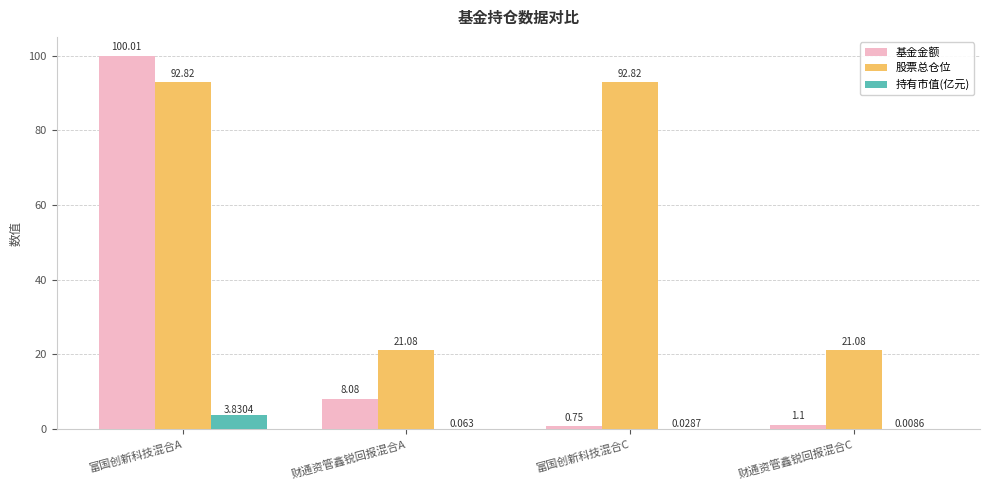

Which label corresponds to the largest value in the chart?

富国创新科技混合A